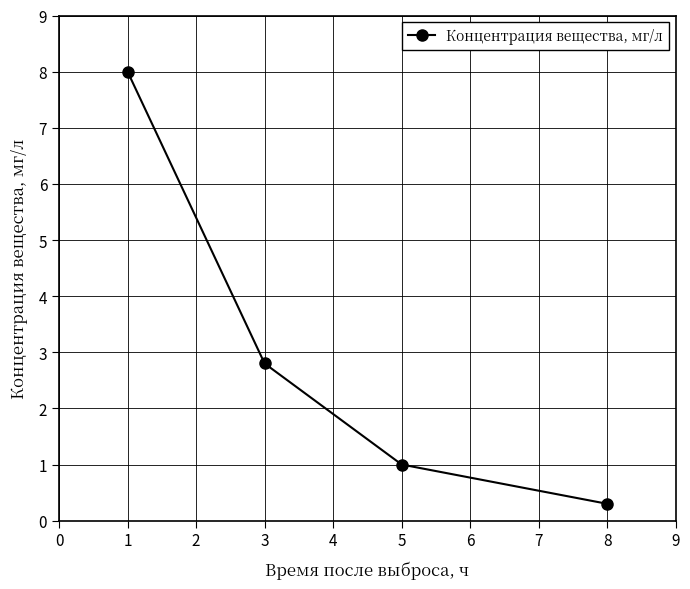

List the labels in order of value, largest first.

1, 3, 5, 8